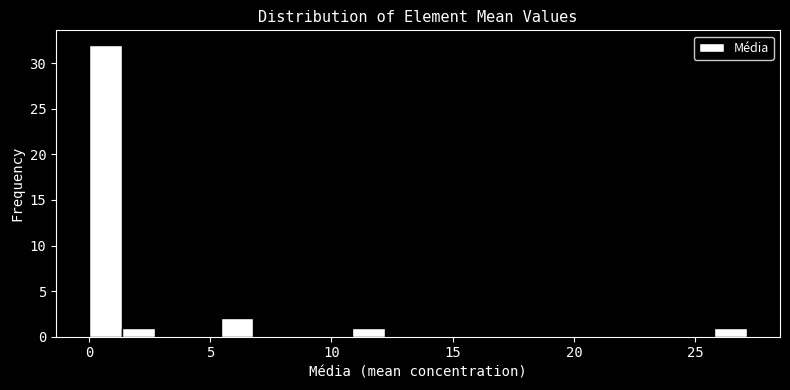

Read against the x-axis, roughly where is the centre of the tallest bar?

0.5